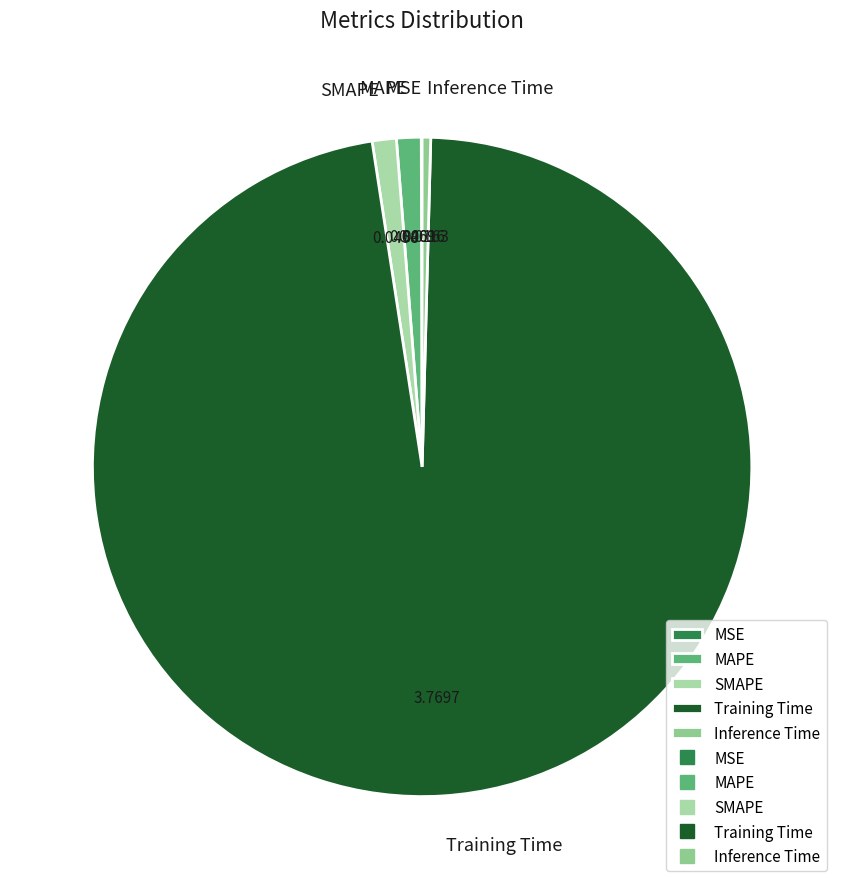

Is the sum of MAPE and Inference Time greater than half?

No